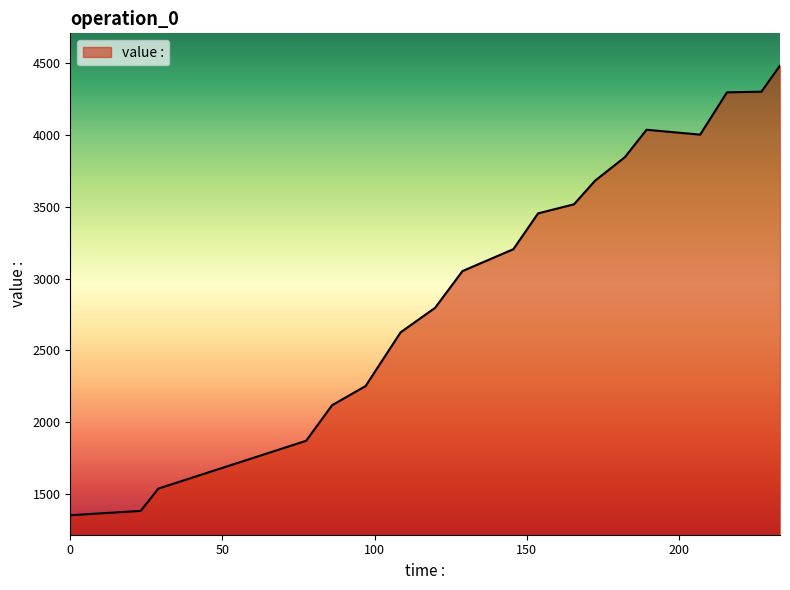

What is the maximum value shown in the chart?

4480.1